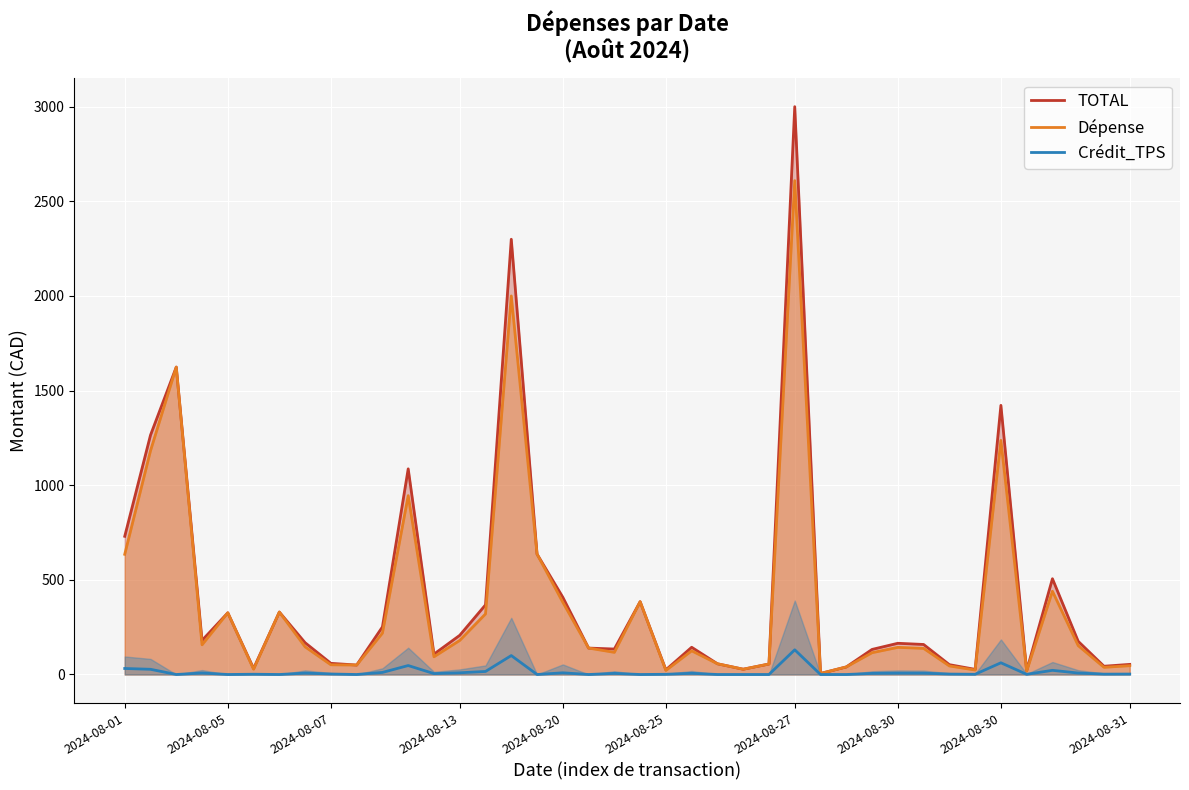

At which label is Dépense closest to 1307?

2024-08-30